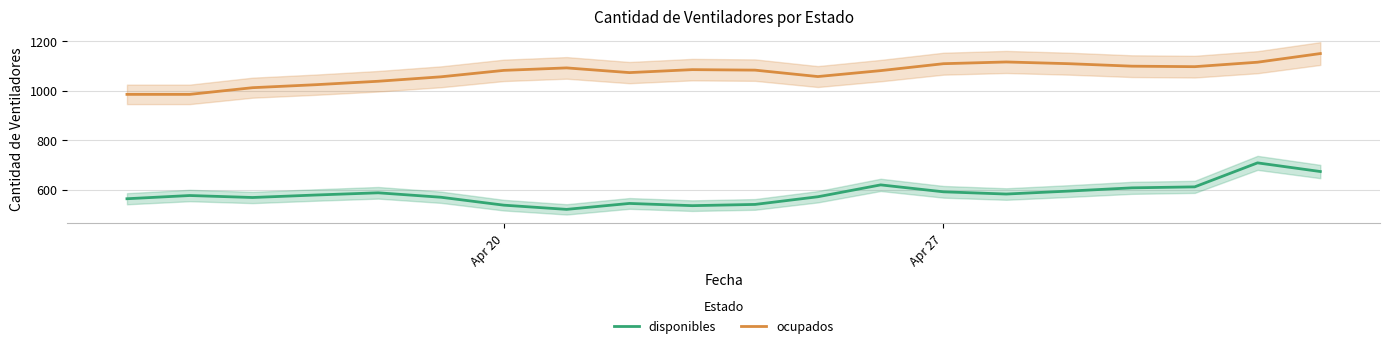

True or false: ocupados and disponibles cross at least once.

False